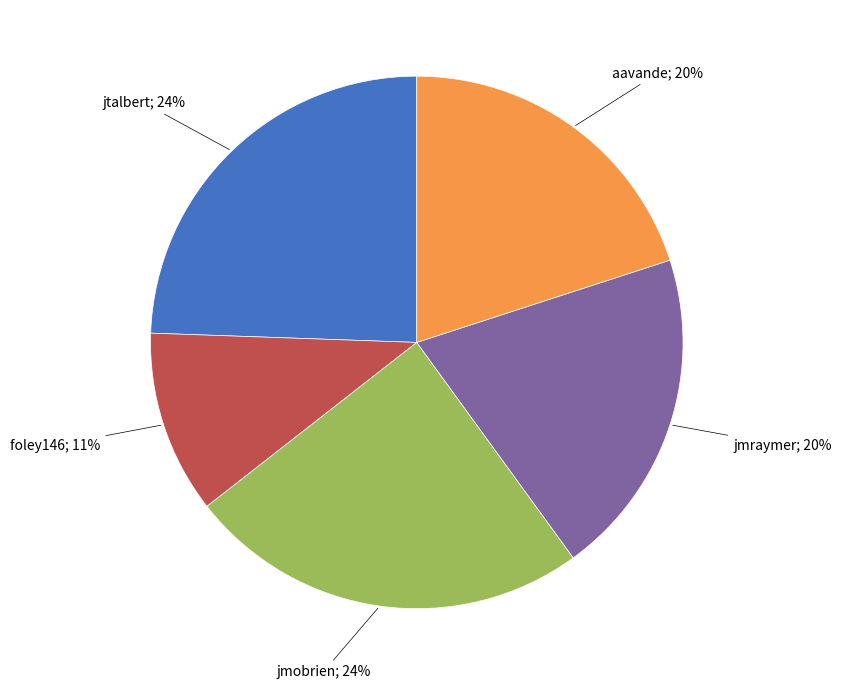

Is there a majority slice in this chart?

No